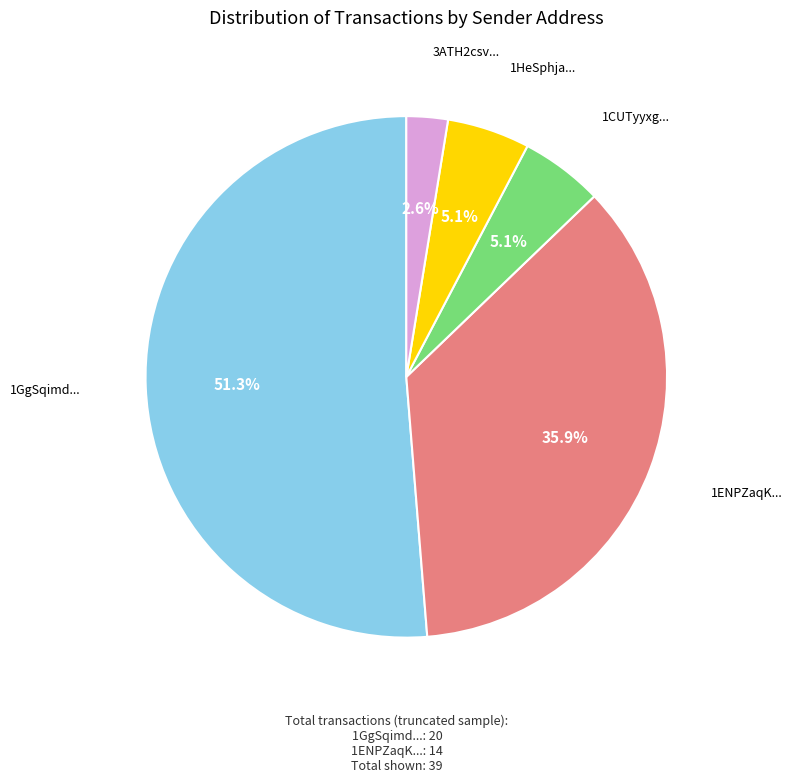

Which has a higher value, 3ATH2csv... or 1GgSqimd...?

1GgSqimd...